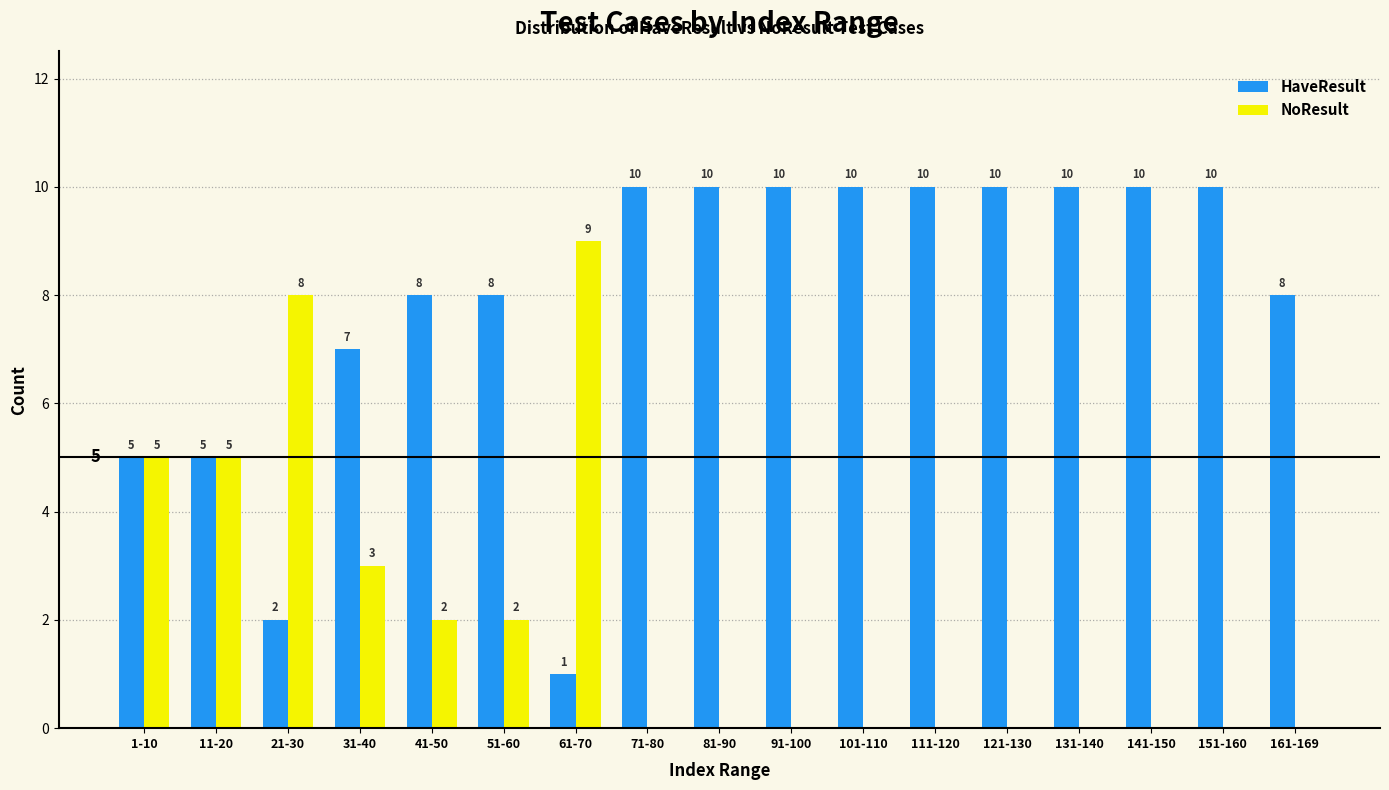

Reading left to right, what are all the values shown in this chart?

HaveResult: 1-10=5	11-20=5	21-30=2	31-40=7	41-50=8	51-60=8	61-70=1	71-80=10	81-90=10	91-100=10	101-110=10	111-120=10	121-130=10	131-140=10	141-150=10	151-160=10	161-169=8
NoResult: 1-10=5	11-20=5	21-30=8	31-40=3	41-50=2	51-60=2	61-70=9	71-80=0	81-90=0	91-100=0	101-110=0	111-120=0	121-130=0	131-140=0	141-150=0	151-160=0	161-169=0